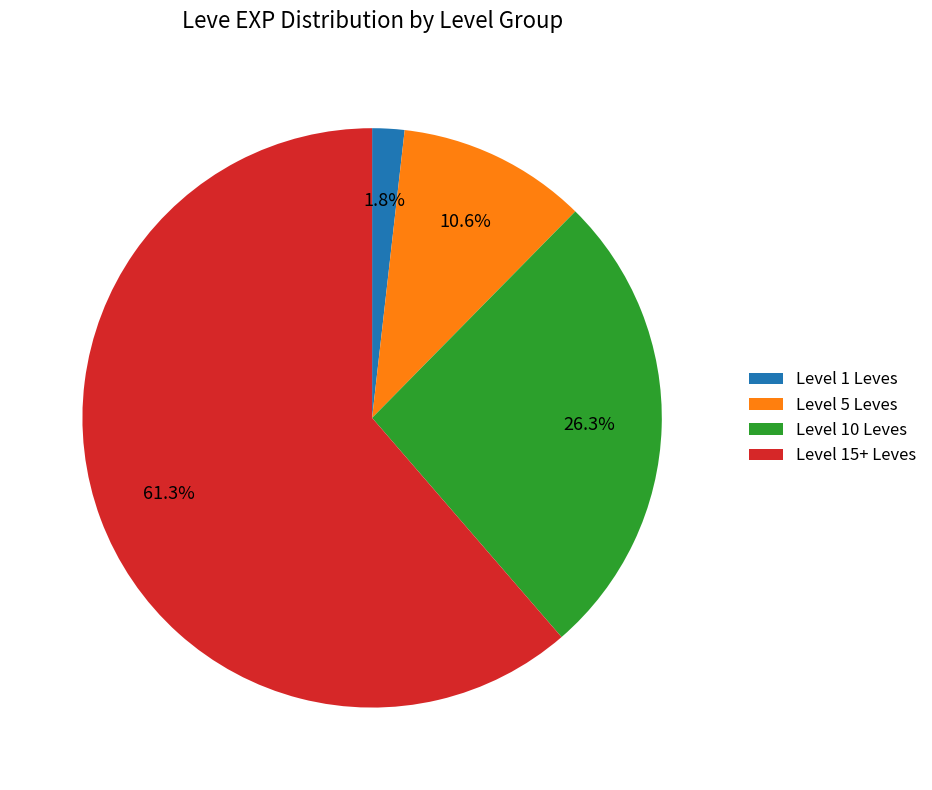

What is the ratio of the value at Level 10 Leves to the value at Level 15+ Leves?

0.4